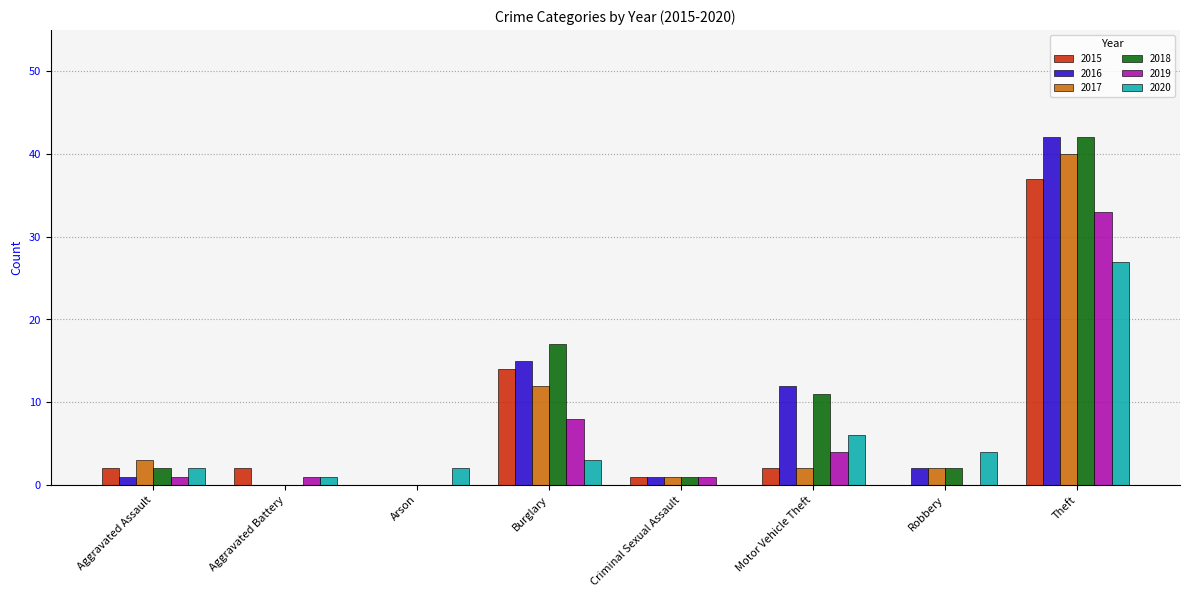

What is the greatest value displayed?

42